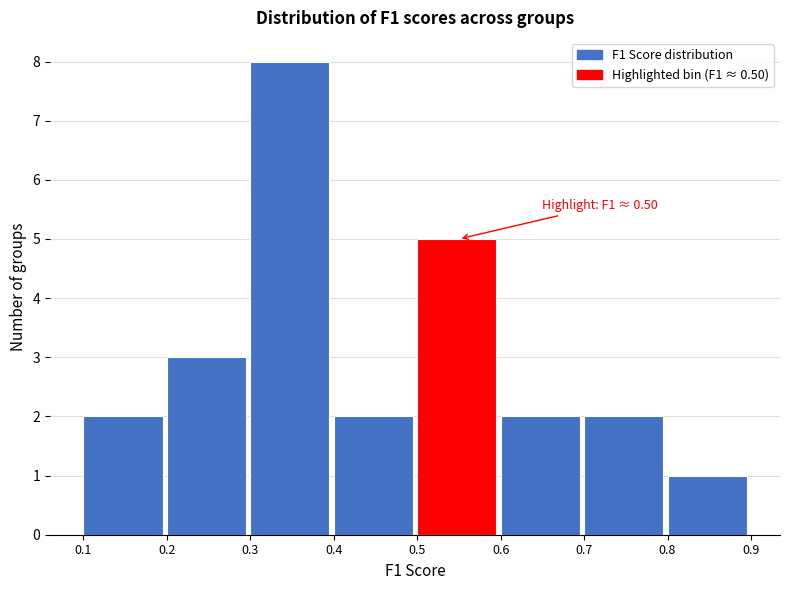

Over which range of the x-axis is the bar tallest?

0.3 to 0.4